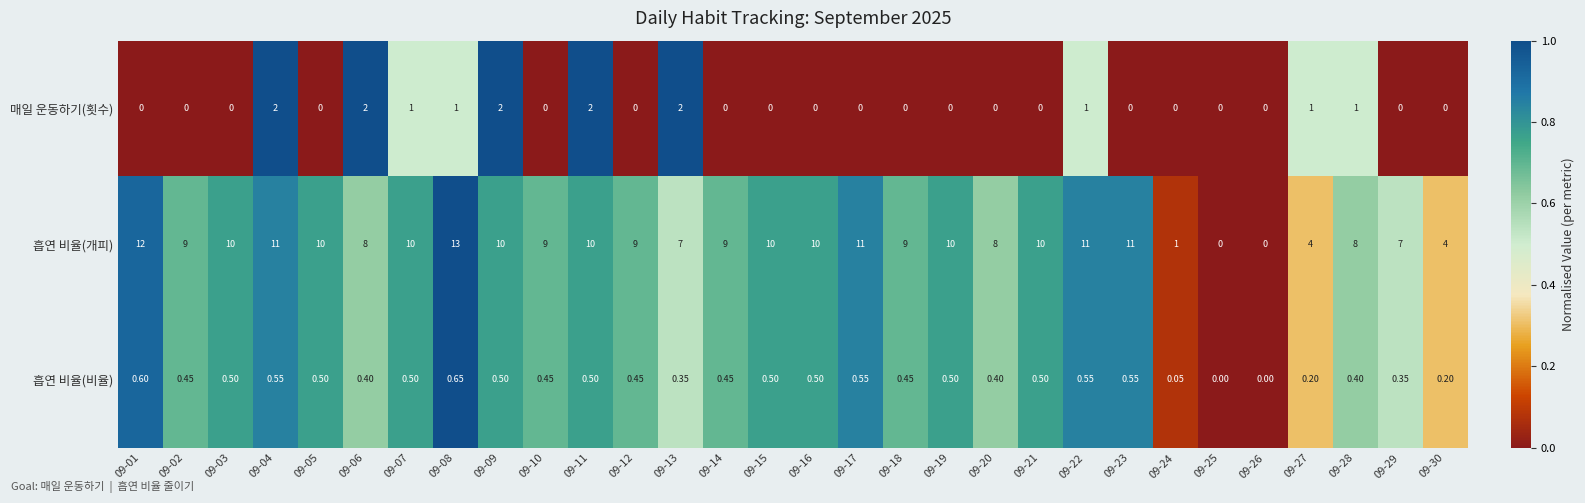

Rank the series by their maximum value, from highest to lowest.

흡연 비율(개피), 매일 운동하기(횟수), 흡연 비율(비율)